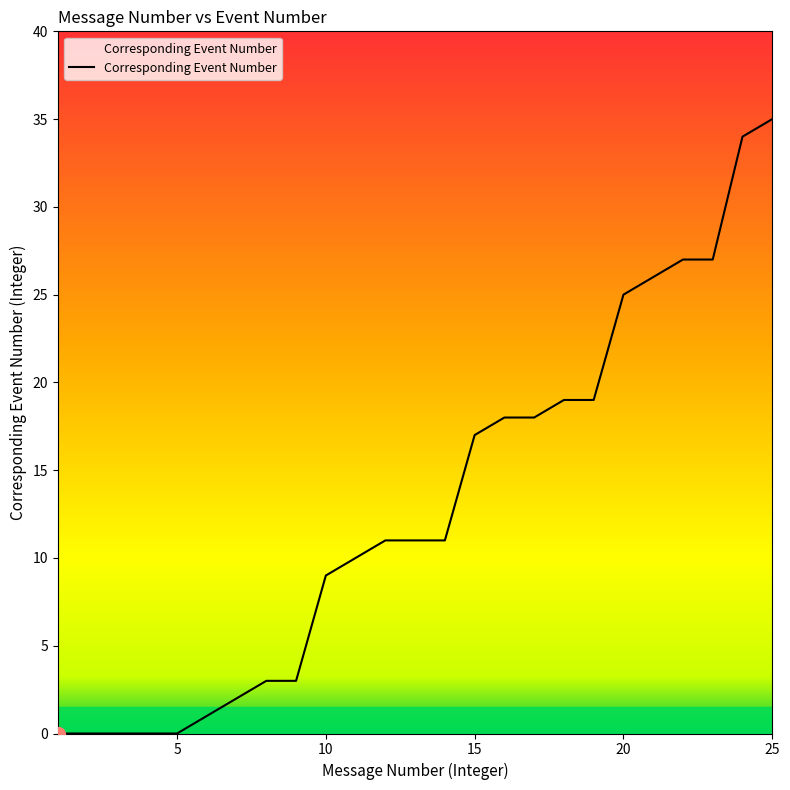

What is the difference between the maximum and minimum values?

35